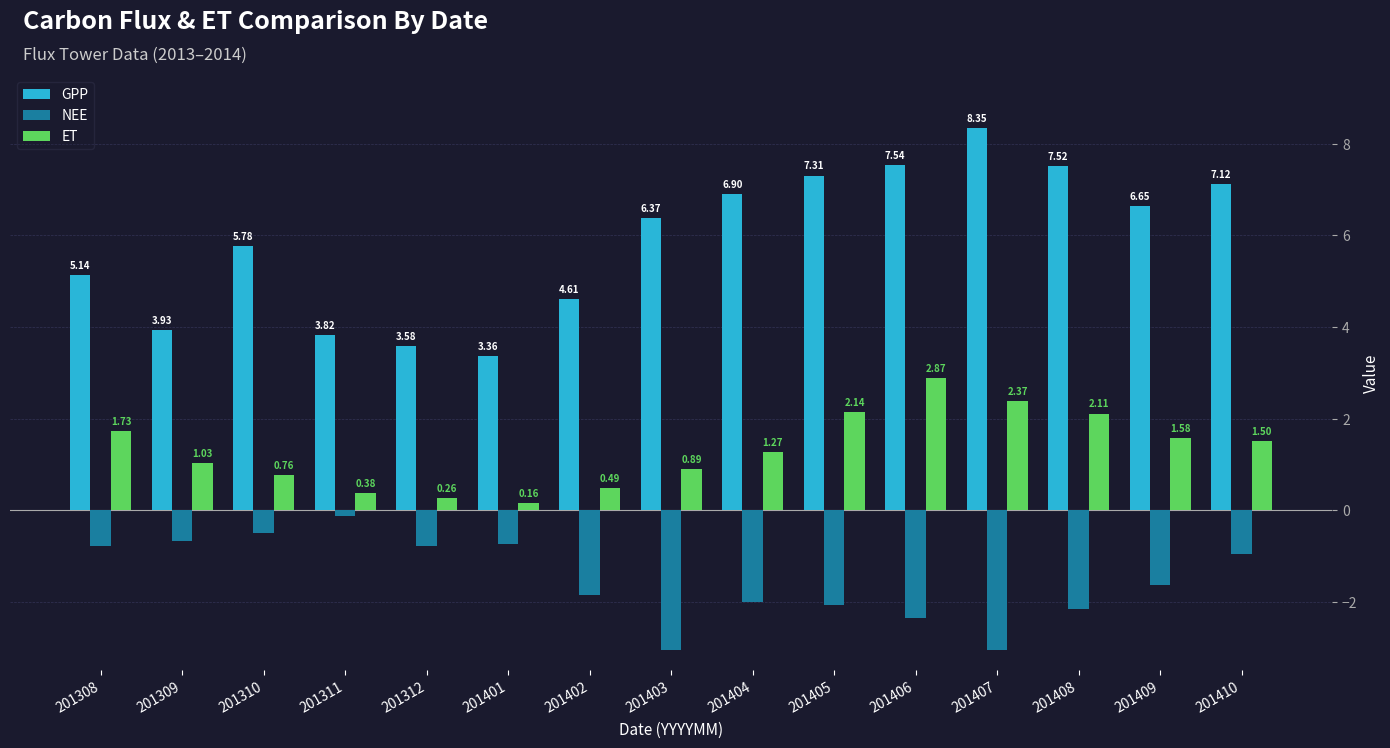

Between 201311 and 201407, which series saw the biggest shift?

GPP